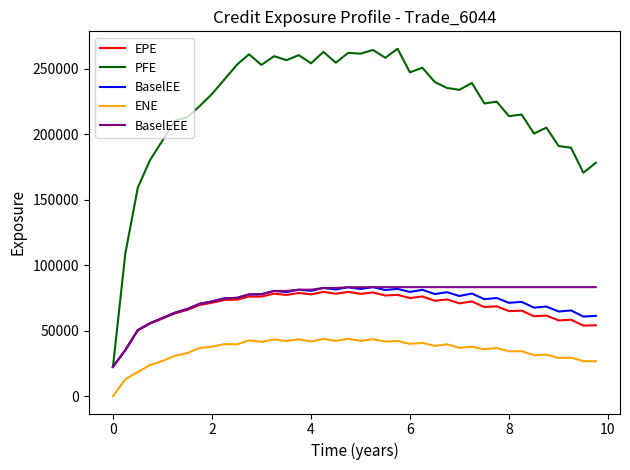

True or false: BaselEE and ENE intersect in this chart.

False